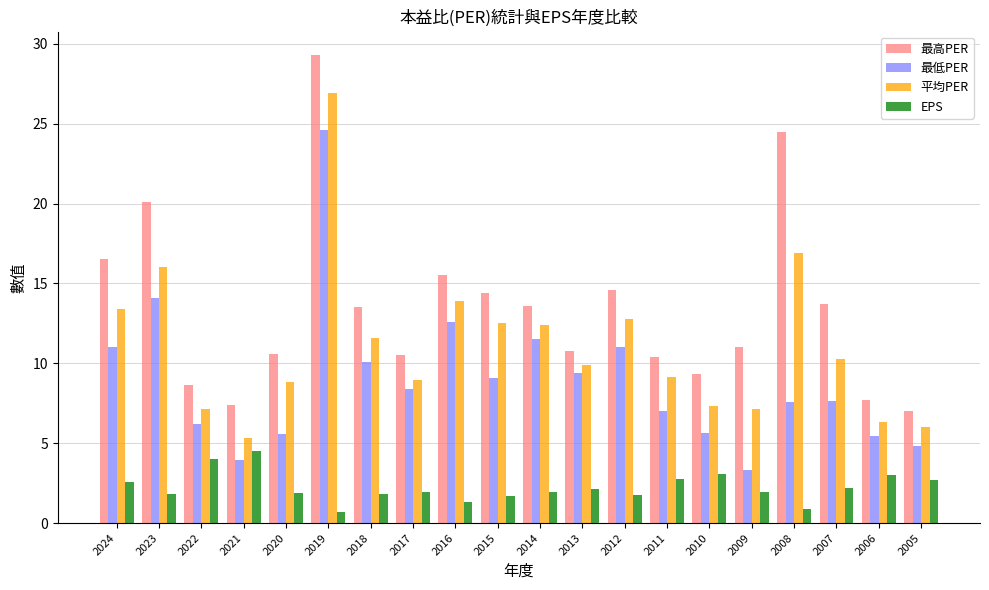

Which series has the largest total across all categories?

最高PER